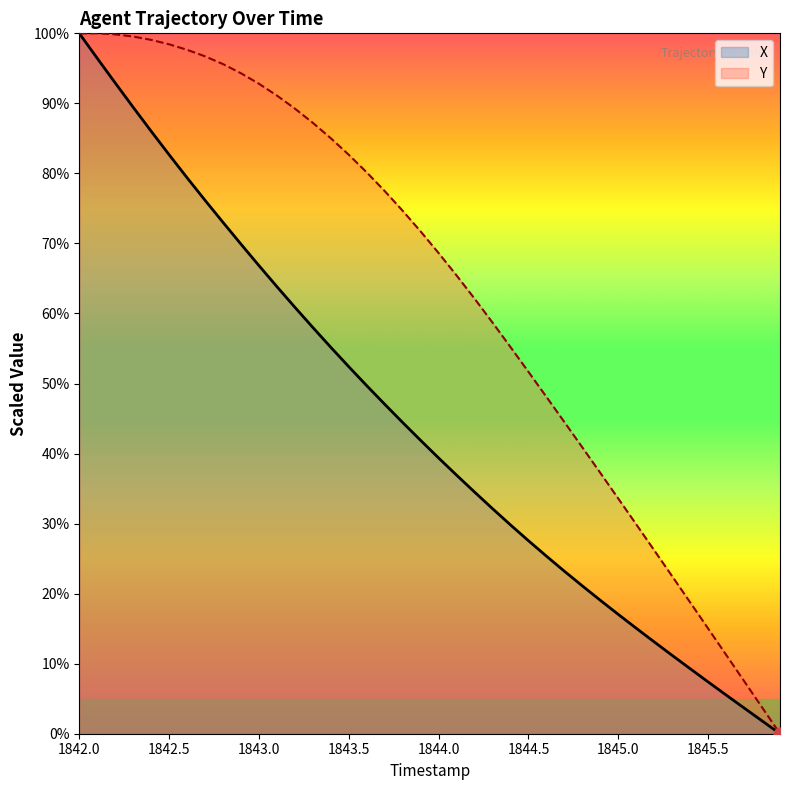

At which category is the sum across all series the highest?

1842.0